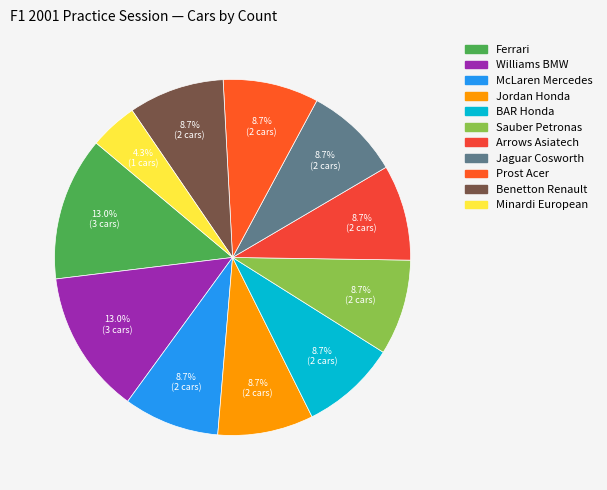

What percentage do Jordan Honda and Benetton Renault together represent?

17.4%